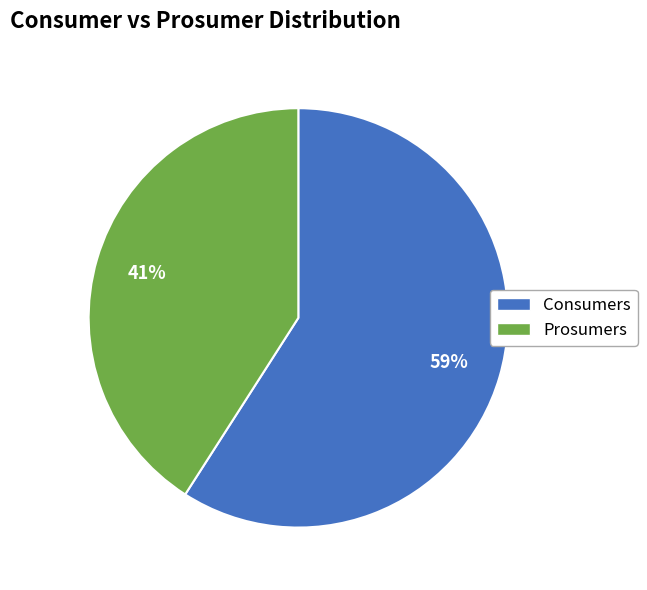

What is the largest slice in the pie chart?

Consumers